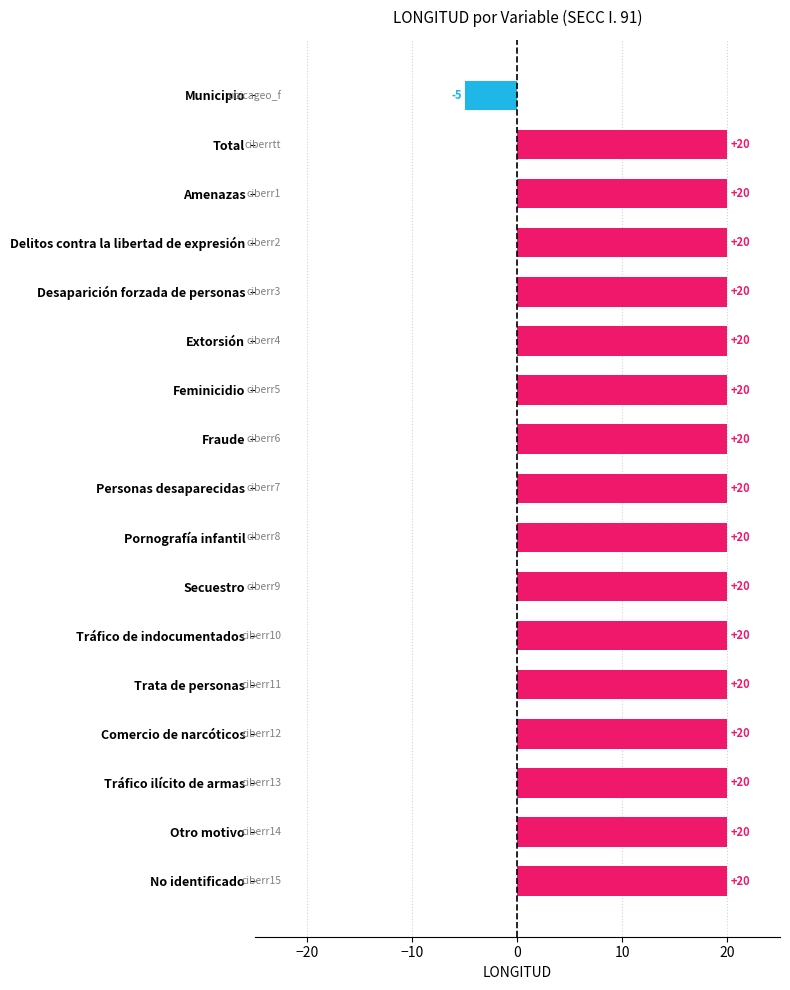

What is the label of the 13th bar from the top?

Trata de personas